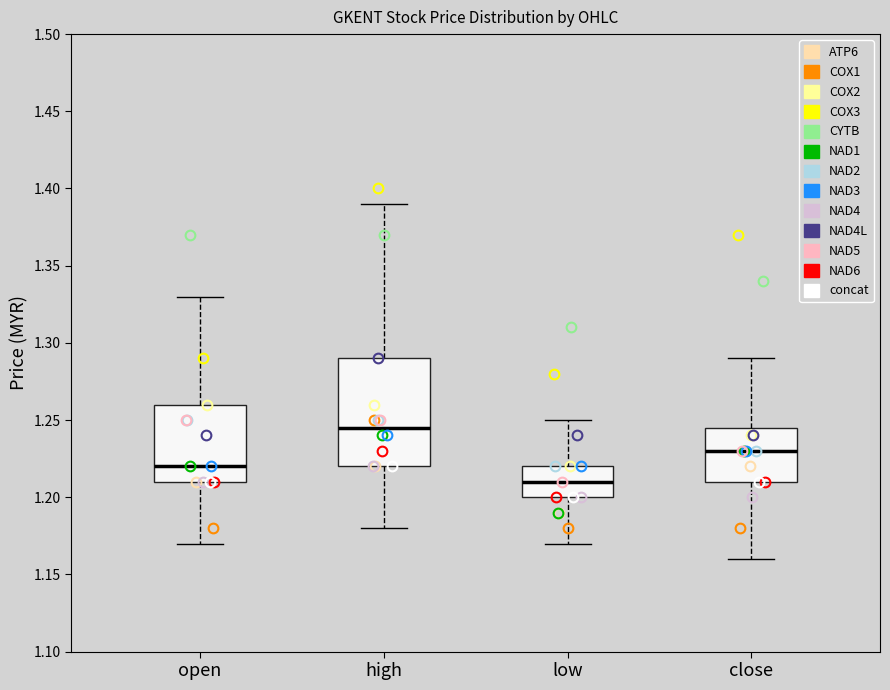

Comparing the boxes themselves (not the whiskers), which one is the tallest?

high